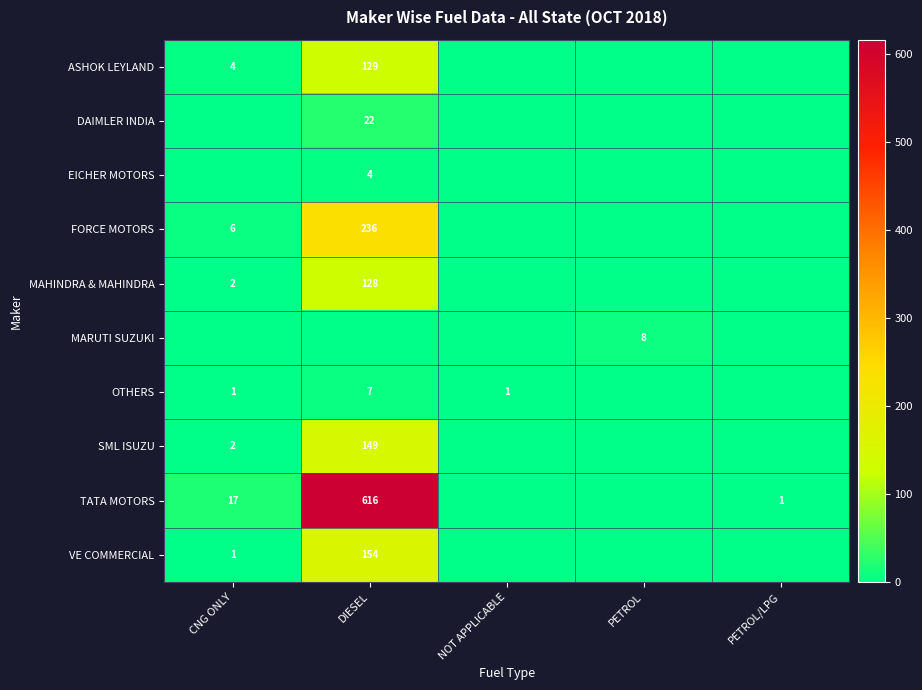

The value of TATA MOTORS at PETROL/LPG is 1. True or false?

True